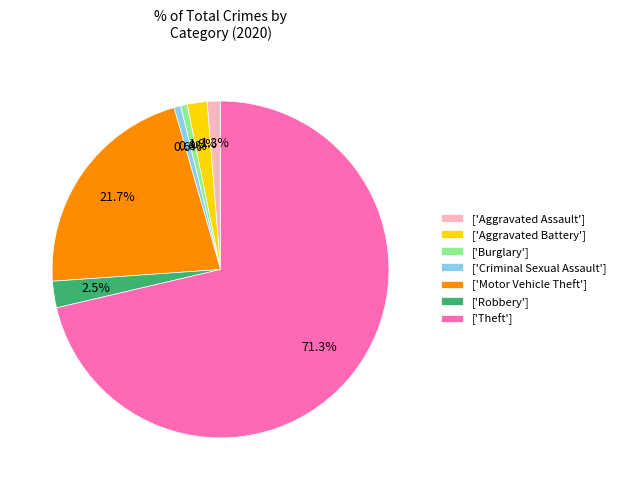

Approximately how many times larger is the value at ['Burglary'] compared to ['Criminal Sexual Assault']?

1.0